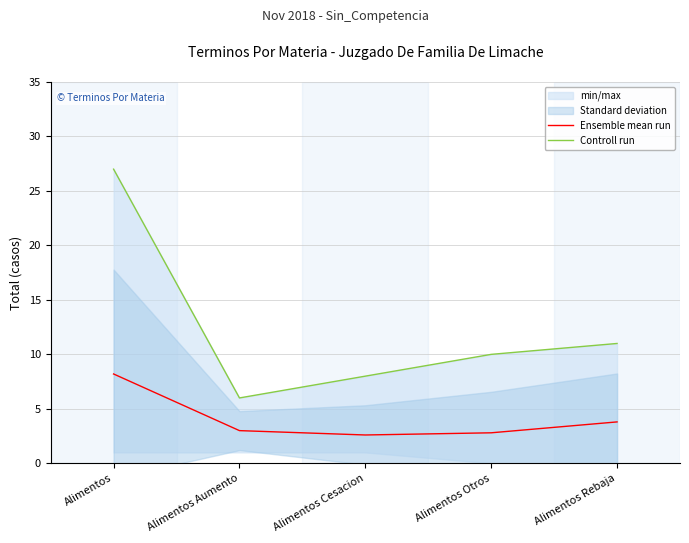

Where is the first local minimum for Ensemble mean run?

Alimentos Cesacion